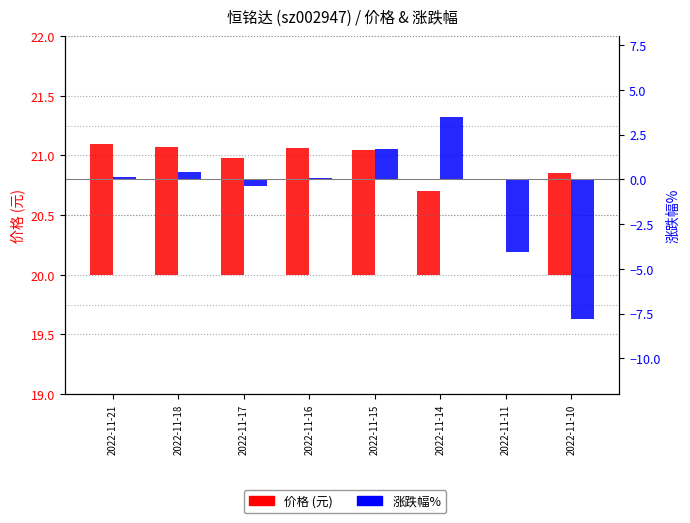

The value of 涨跌幅% at 2022-11-11 is -6.0. True or false?

False